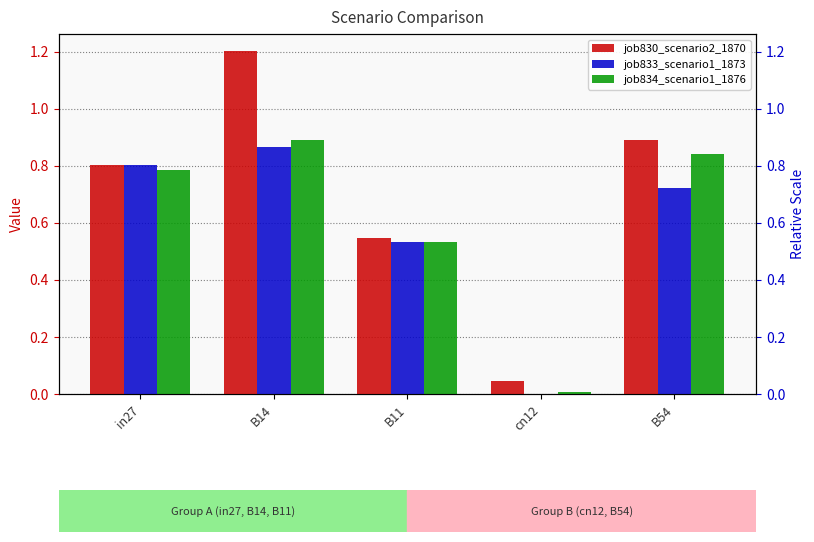

Reading left to right, list all the values displayed in this chart.

job830_scenario2_1870: 0.8	1.2	0.5	0.0	0.9
job833_scenario1_1873: 0.8	0.9	0.5	0.0	0.7
job834_scenario1_1876: 0.8	0.9	0.5	0.0	0.8